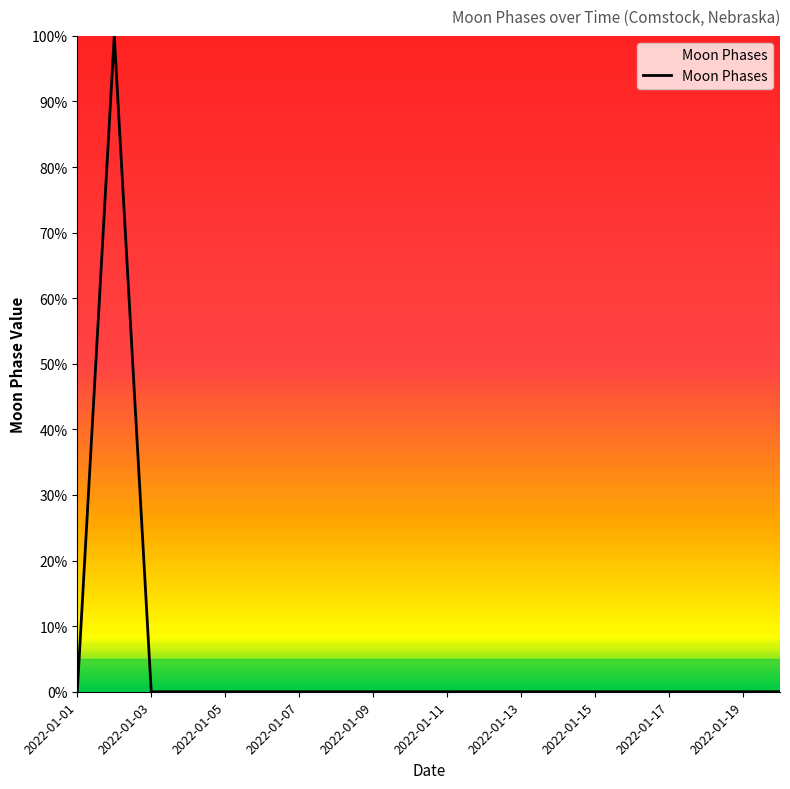

What is the difference between the maximum and minimum values?

100